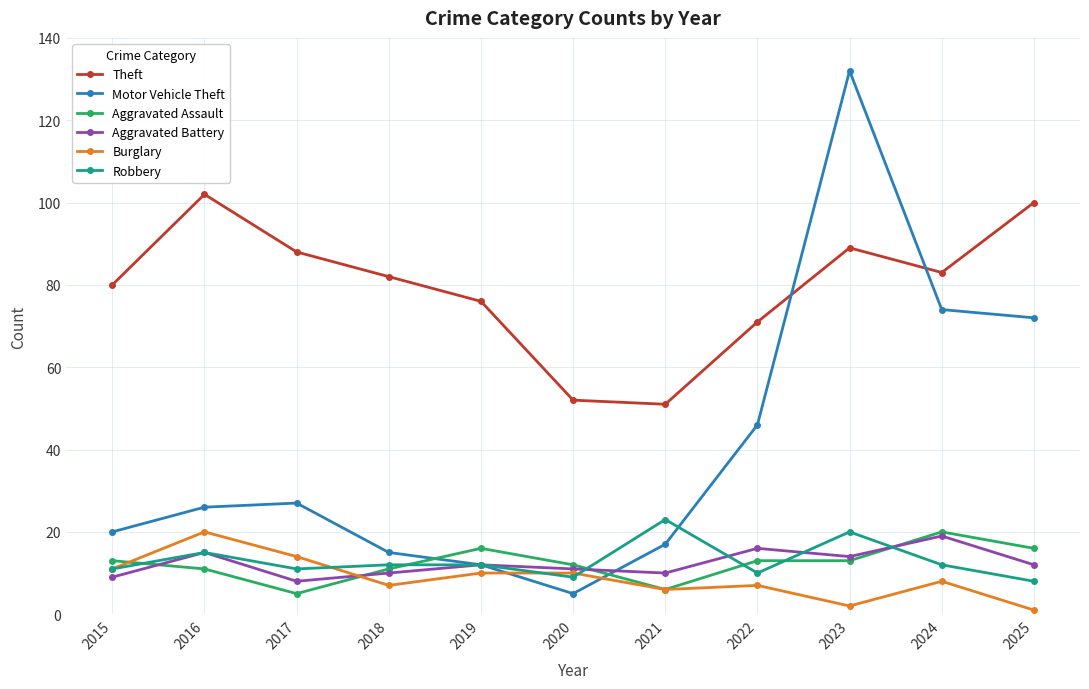

What is the sum of all Aggravated Battery values?

136